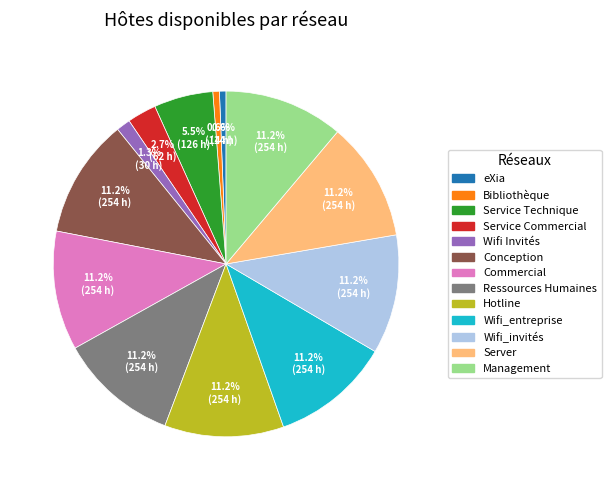

To the nearest percent, what is the difference between the largest and smallest slice percentages?

11%